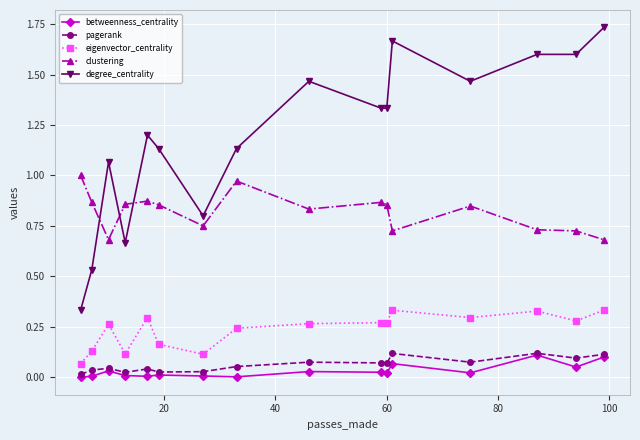

Which series has the largest range (max minus min)?

degree_centrality